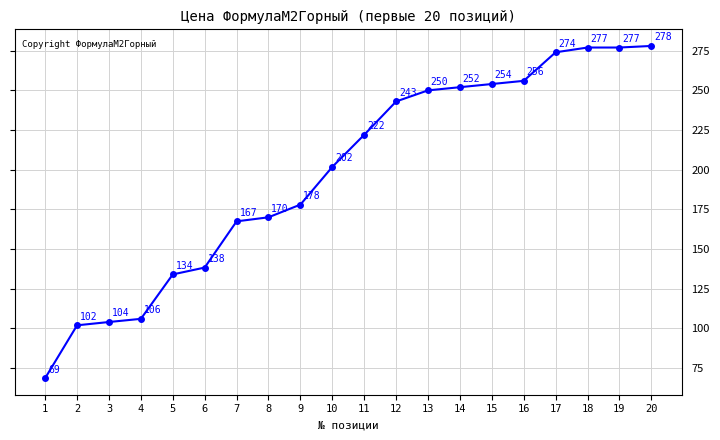

What is the minimum value shown in the chart?

68.6